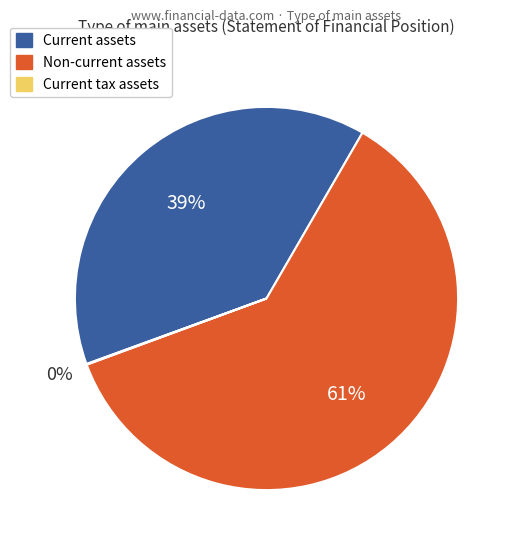

Does any single category account for the majority?

Yes